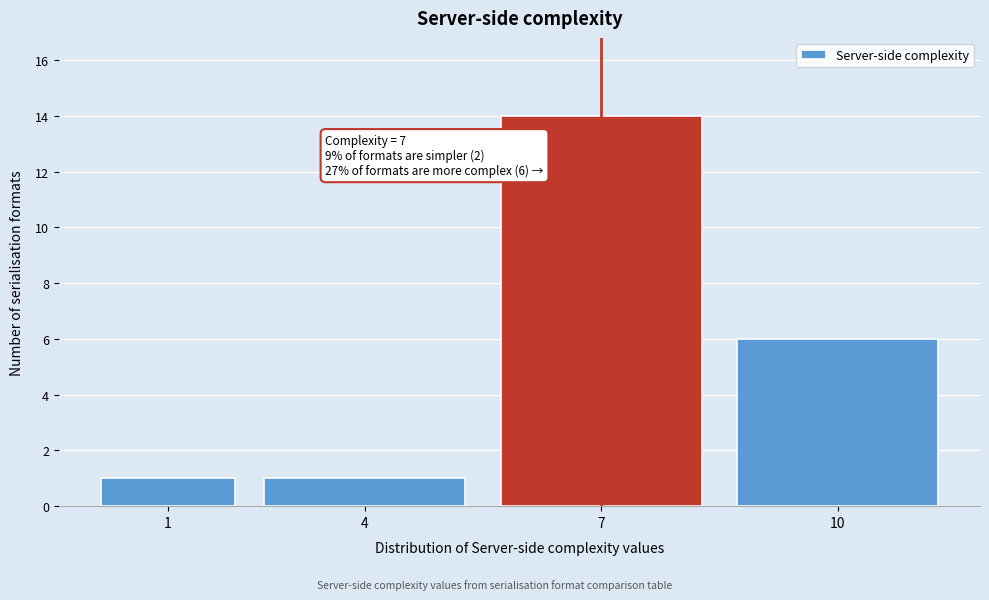

Reading left to right, transcribe all the data shown in this chart.

1	1	14	6